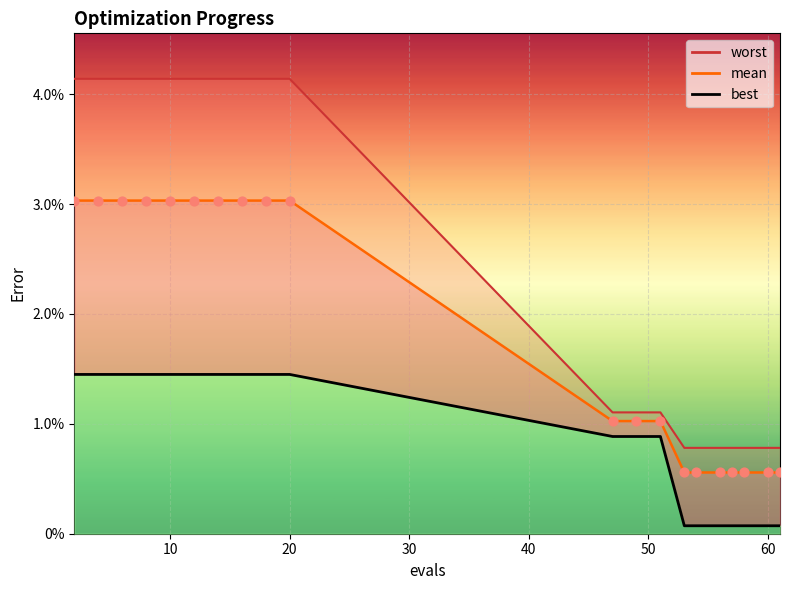

What are all the series names shown in the legend?

mean, best, worst